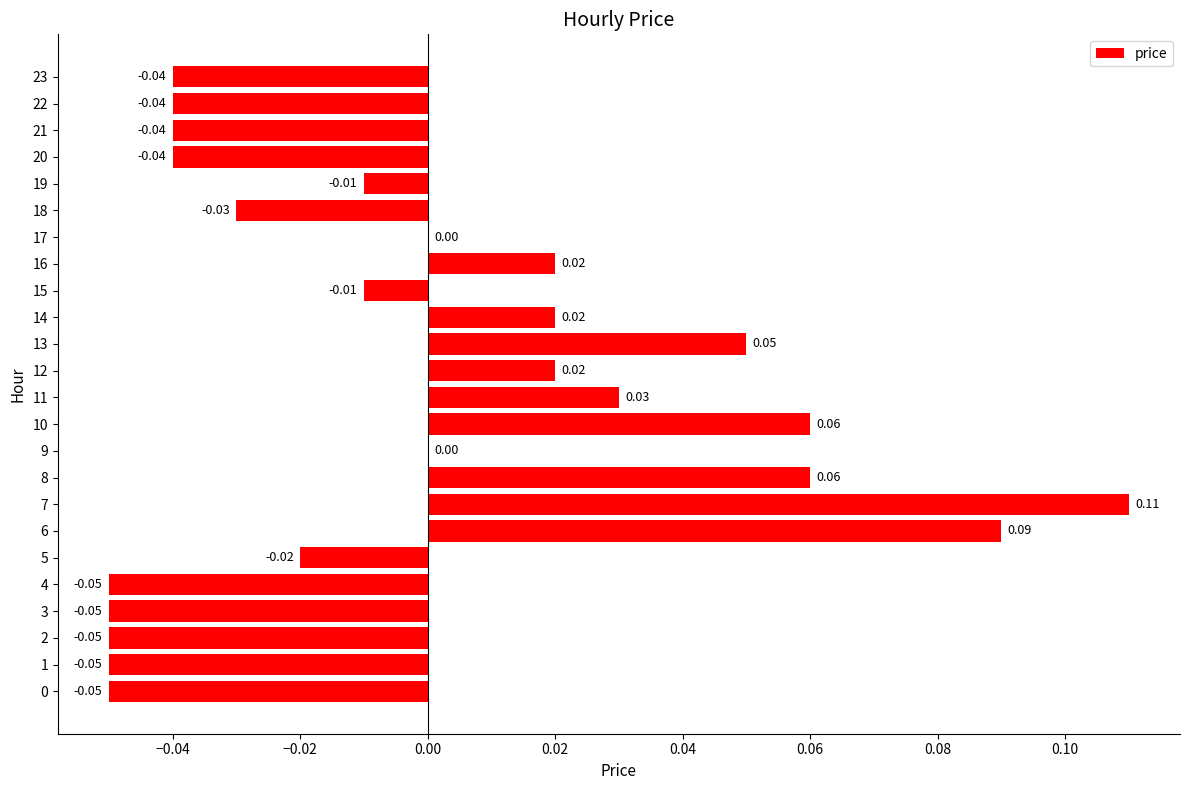

The chart shows a value of -0.0 at 15. True or false?

True